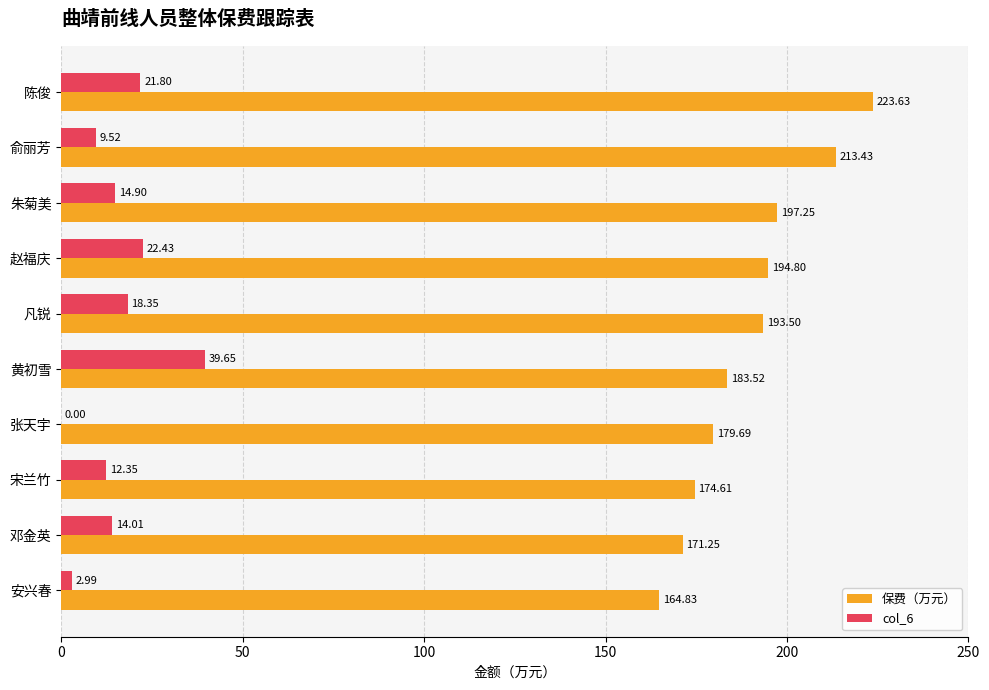

Which category has the highest value in the col_6 series?

黄初雪